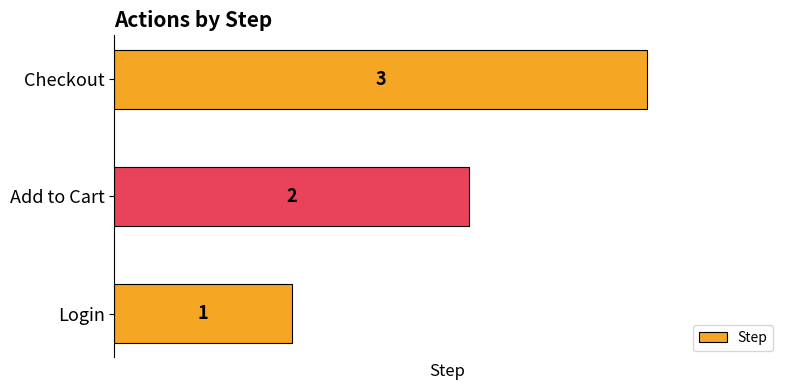

The chart shows a value of 1 at Login. True or false?

True